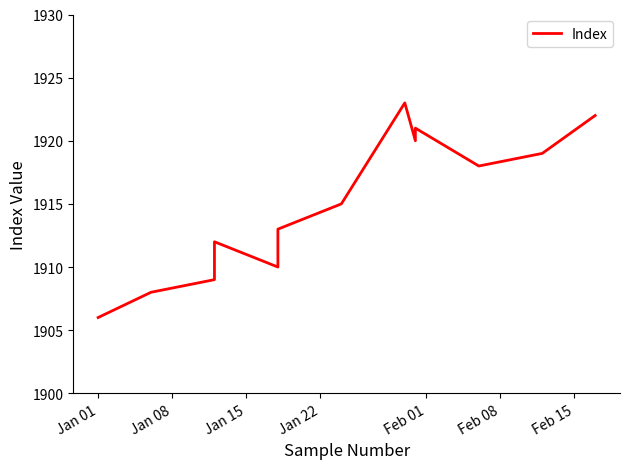

Reading right to left, transcribe all the data shown in this chart.

1922	1919	1918	1921	1920	1923	1915	1913	1910	1912	1909	1908	1906